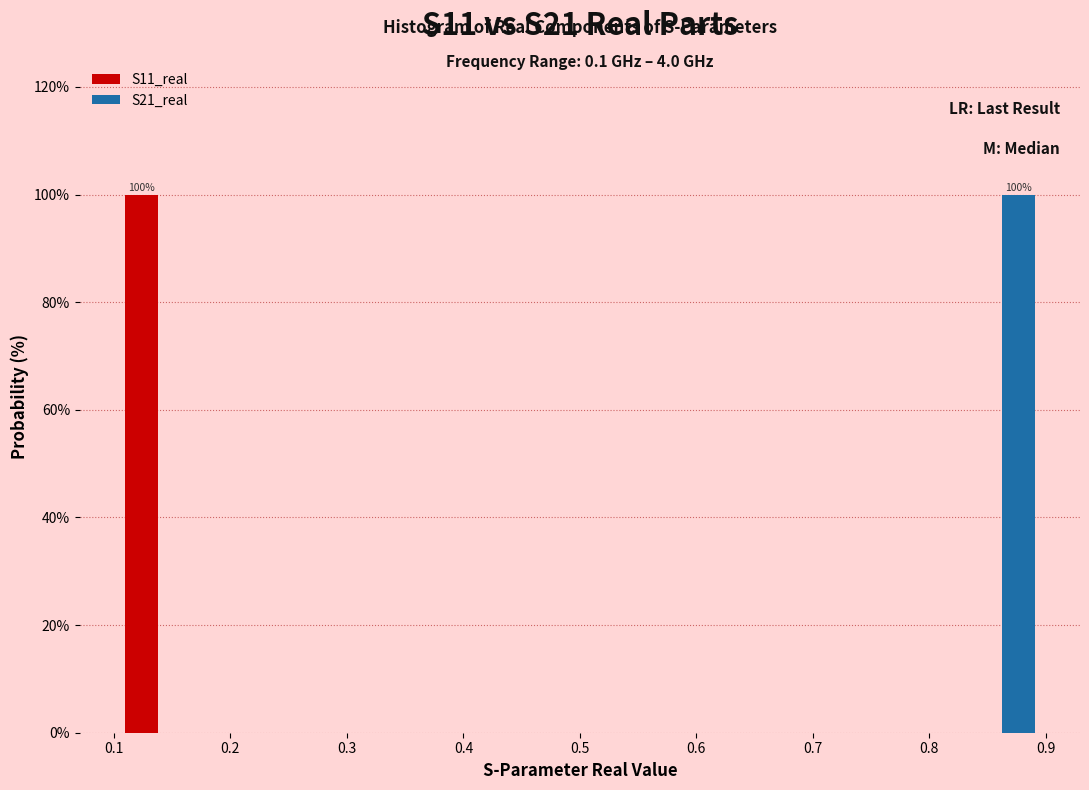

In the S11_real series, which range on the x-axis has the tallest bar?

0.10 to 0.17